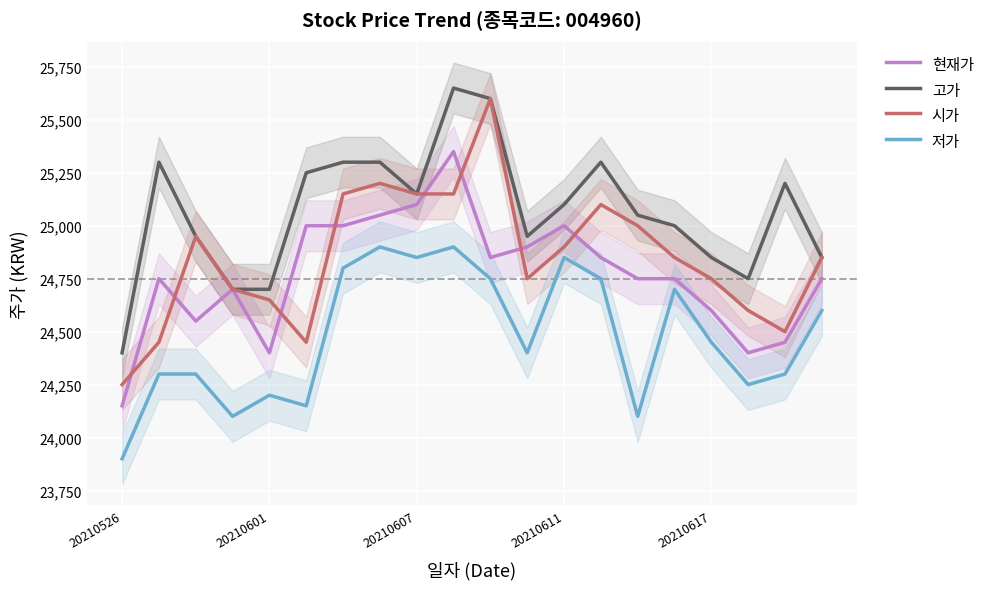

Count the number of data series in this chart.

4